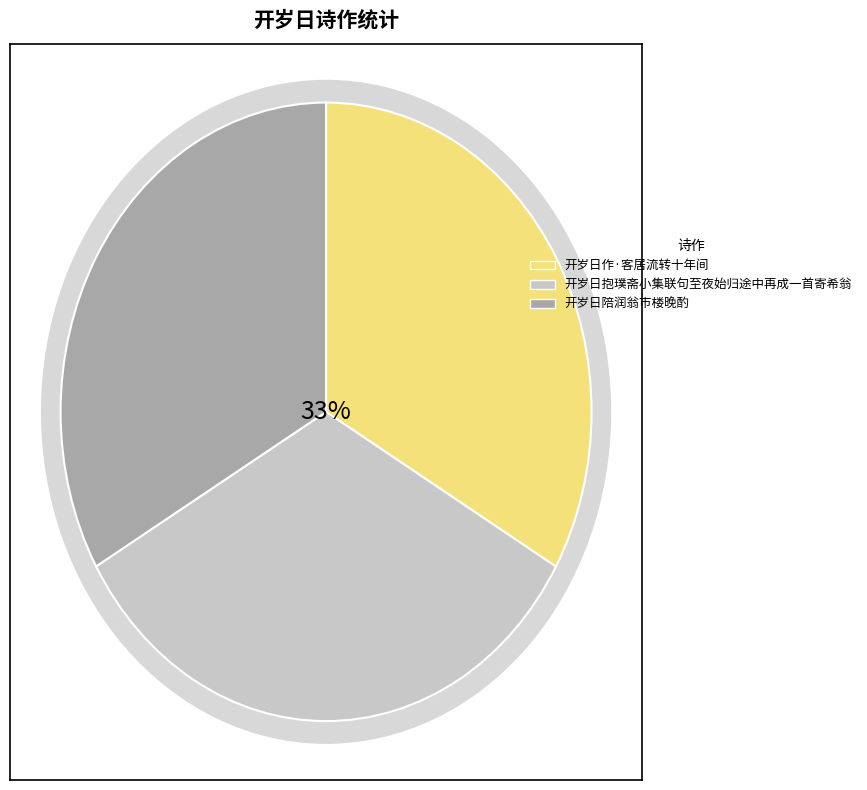

How many slices are in this pie chart?

3